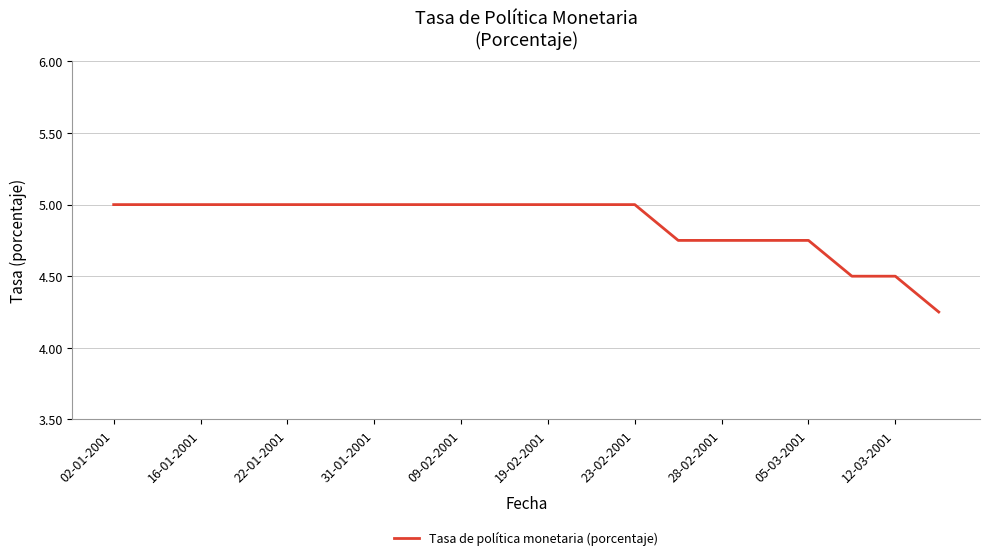

What is the greatest value displayed?

5.0